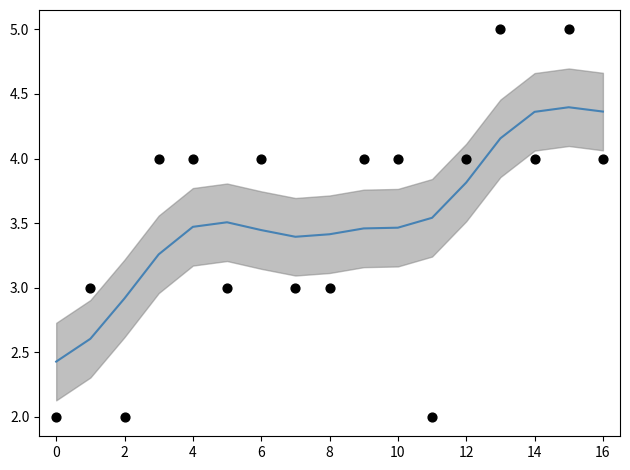

Is the value of ave (smoothed) at 14 greater than the value of ave at 8?

Yes